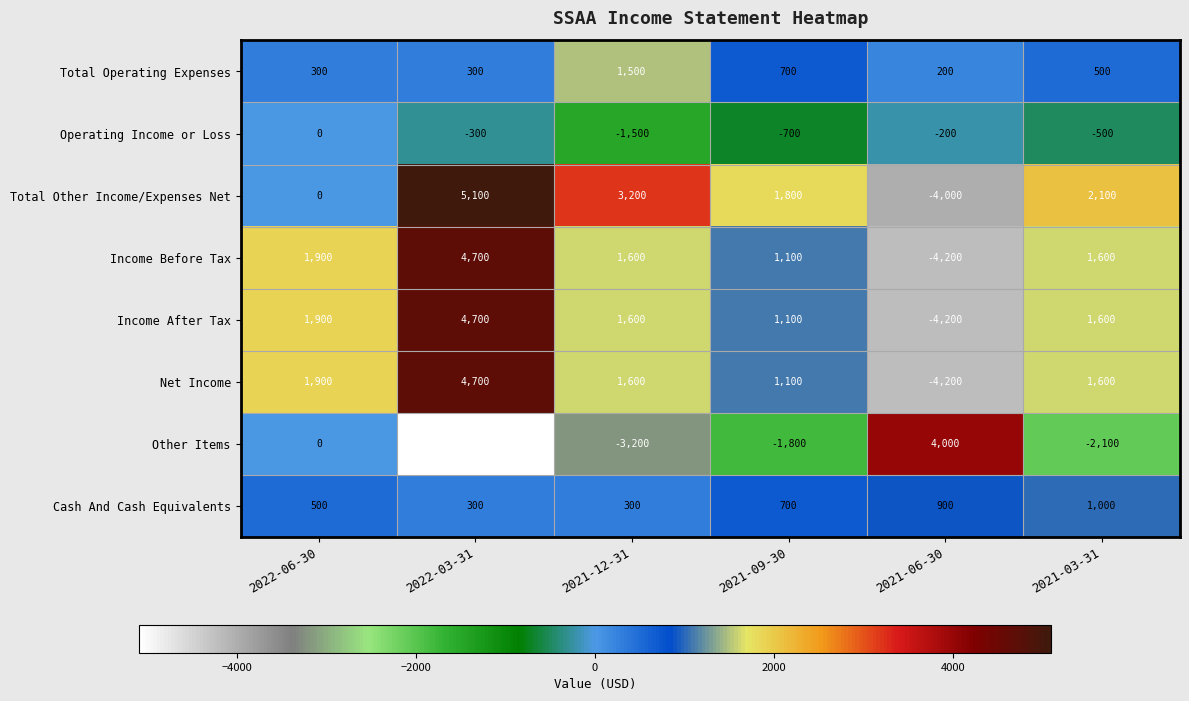

Which series has the largest total across all categories?

Total Other Income/Expenses Net